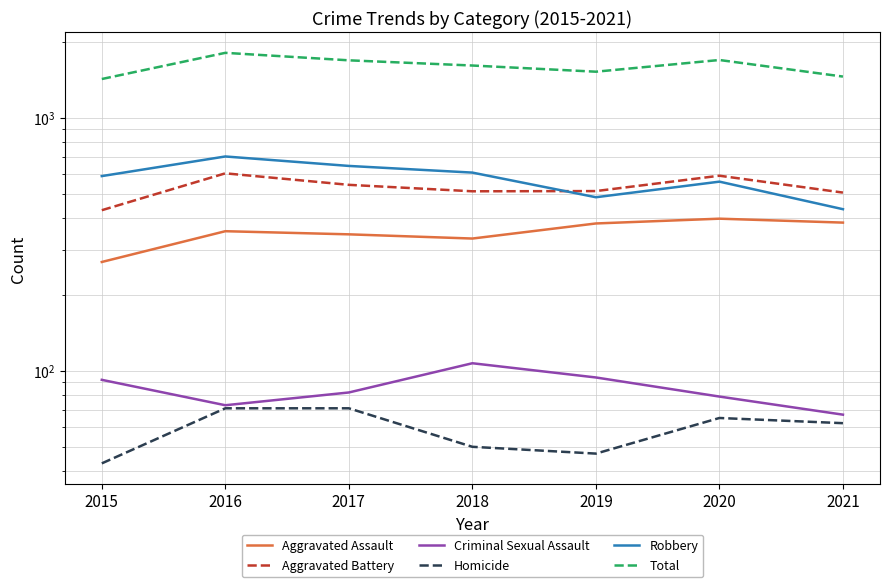

True or false: Criminal Sexual Assault and Aggravated Battery intersect in this chart.

False